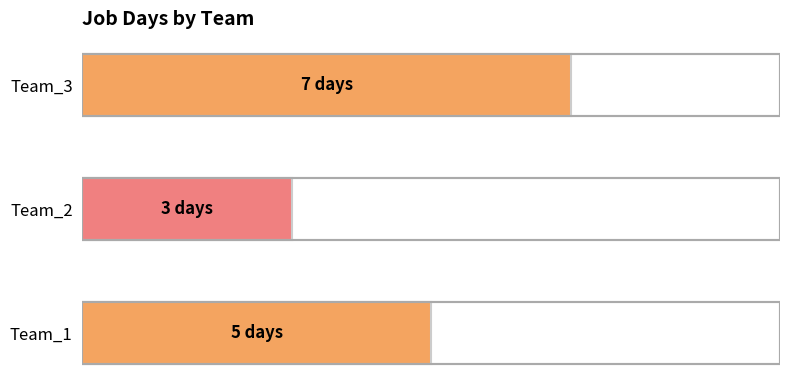

True or false: the data shows 3 at Team_2.

True